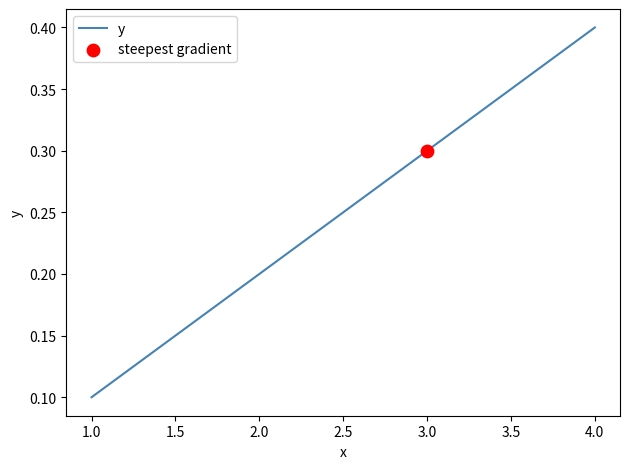

What is the change in value from 1.0 to 2.0?

+0.1